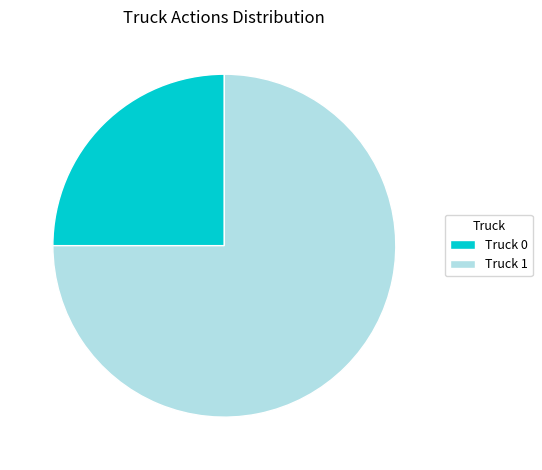

Is the sum of Truck 0 and Truck 1 greater than half?

Yes